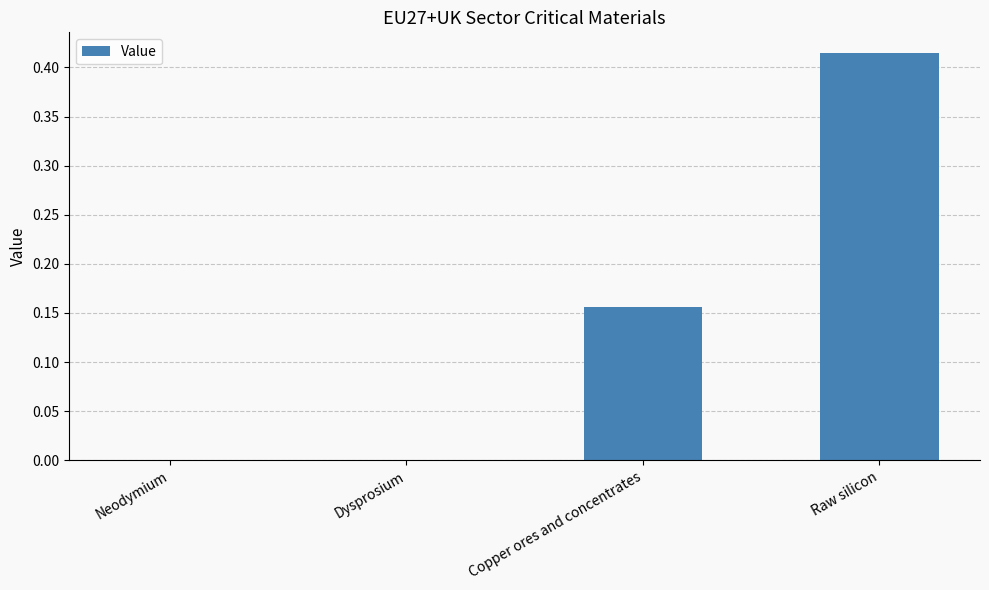

How many categories are shown in the chart?

4